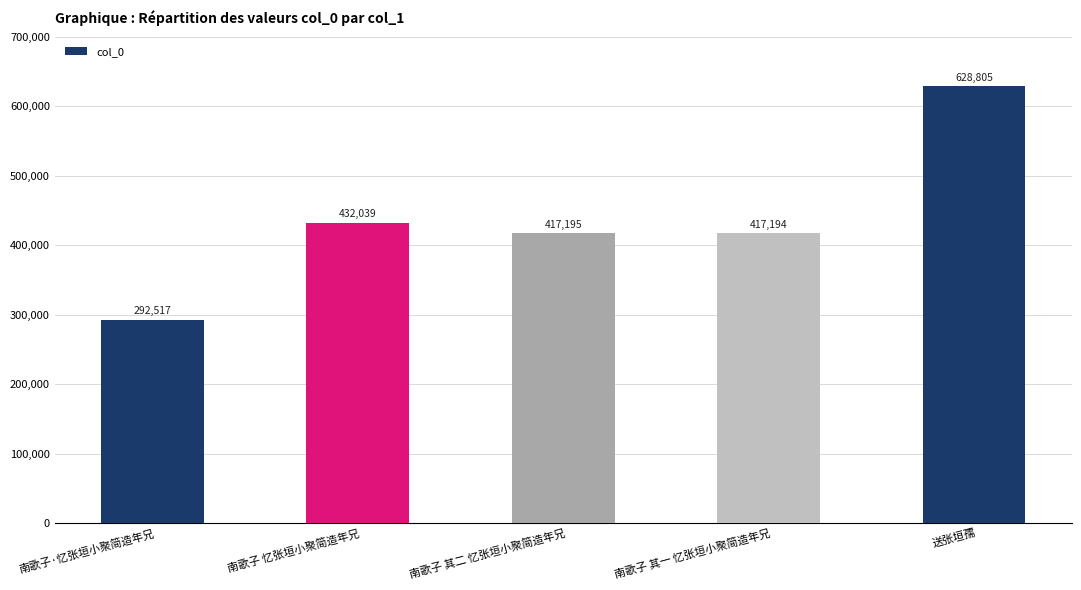

What is the minimum value shown in the chart?

292517